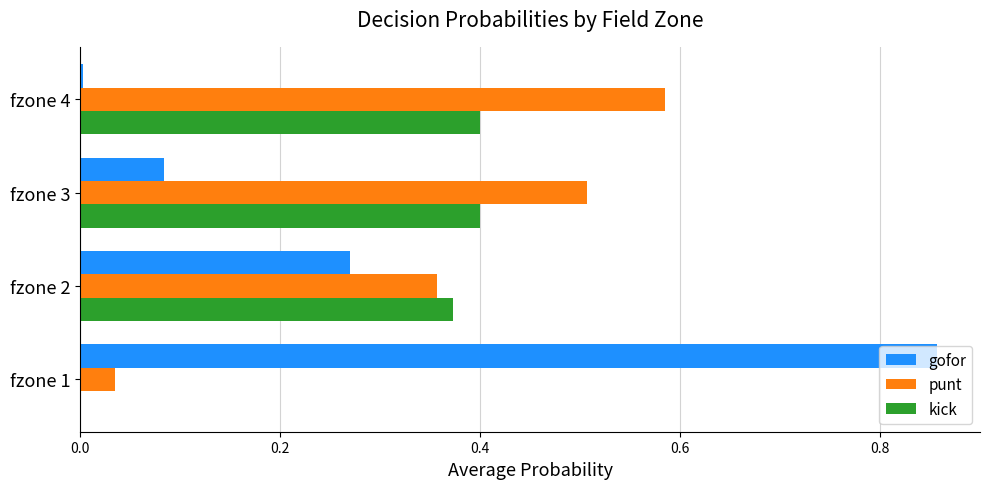

What is the sum of all gofor values?

1.2